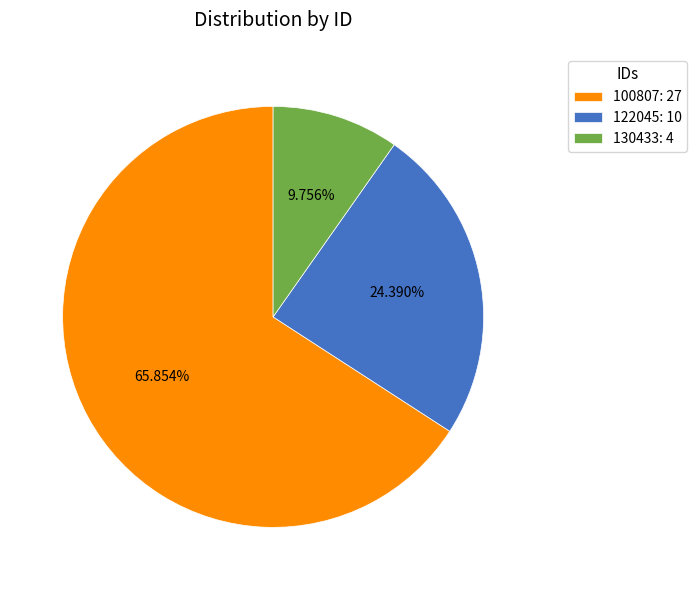

To the nearest percent, what is the difference between the 122045 and 100807 slice percentages?

41%